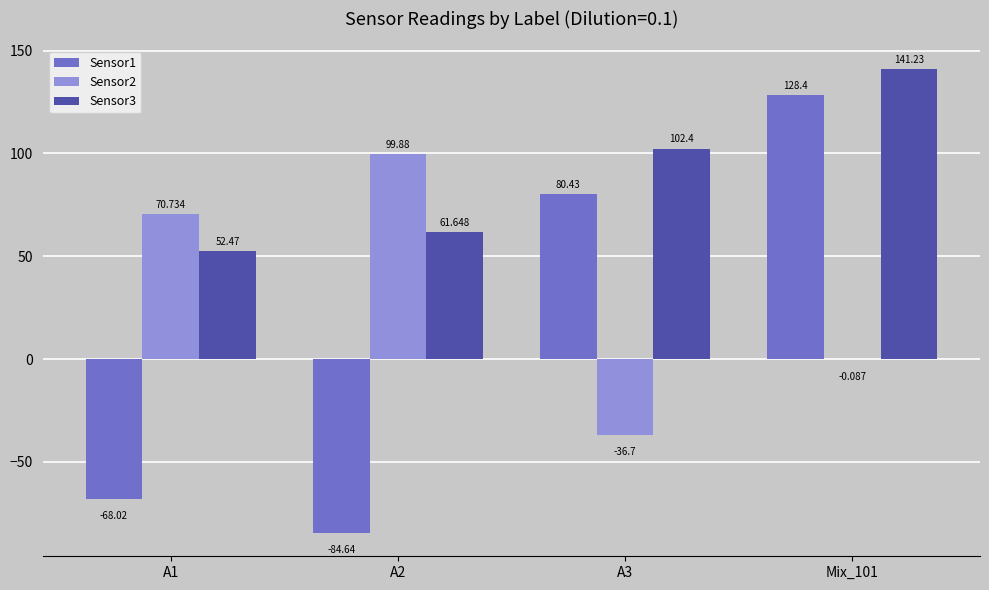

Are the bars grouped side by side (vs. stacked)?

Yes